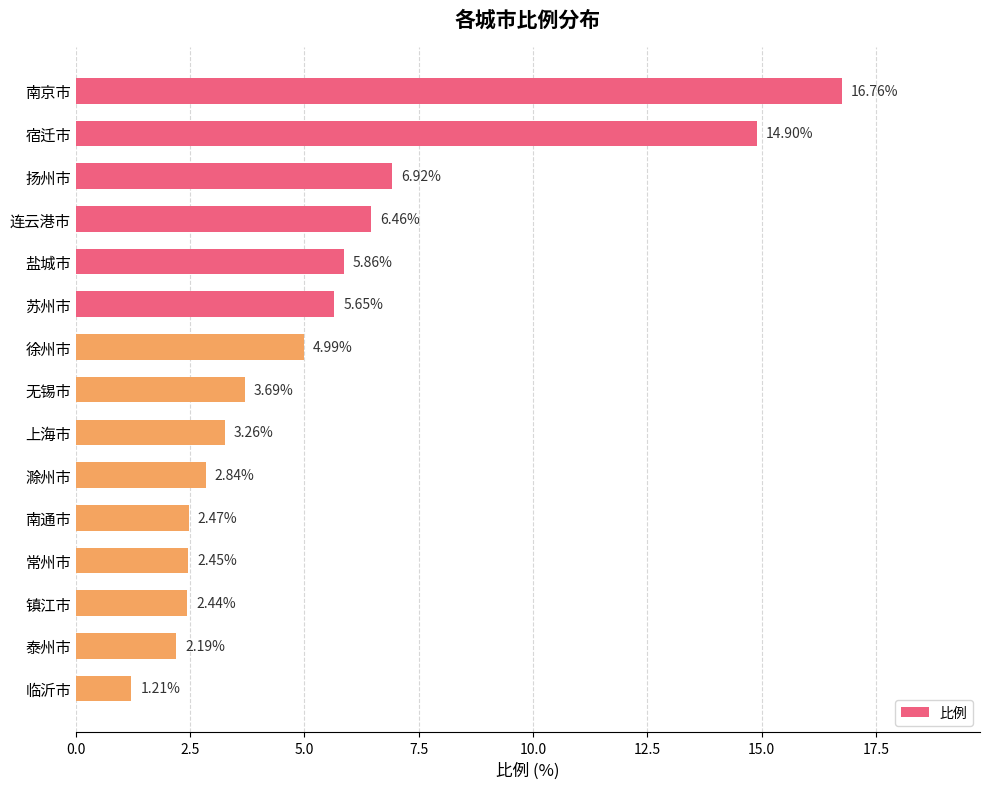

What is the label of the 12th bar from the top?

常州市